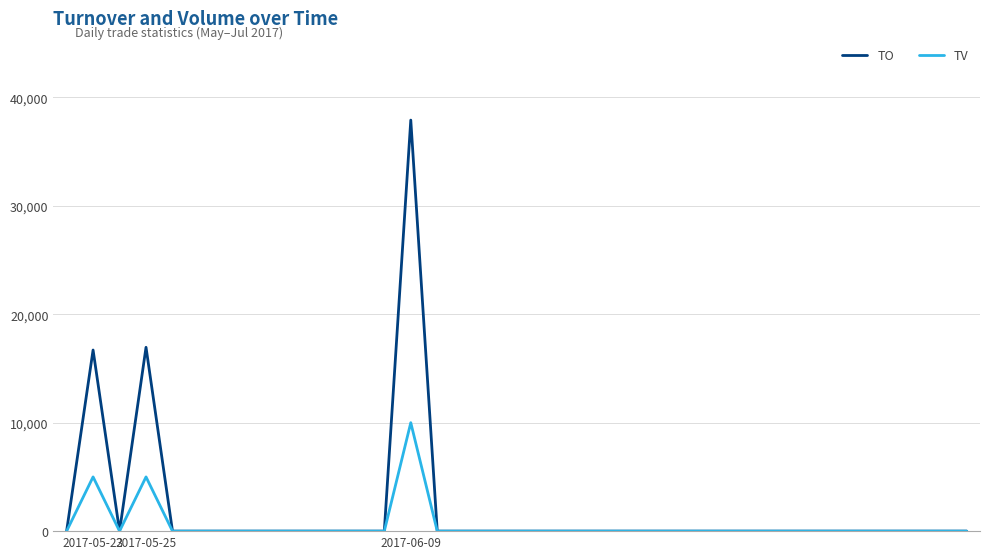

At how many categories does at least one series exceed 1363?

3